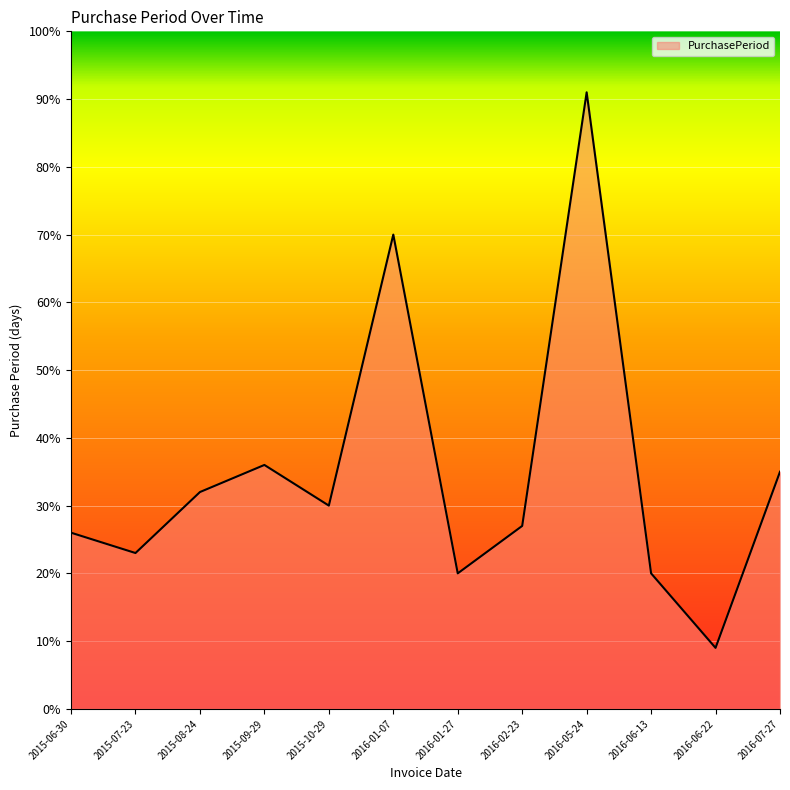

What is the average value?

35